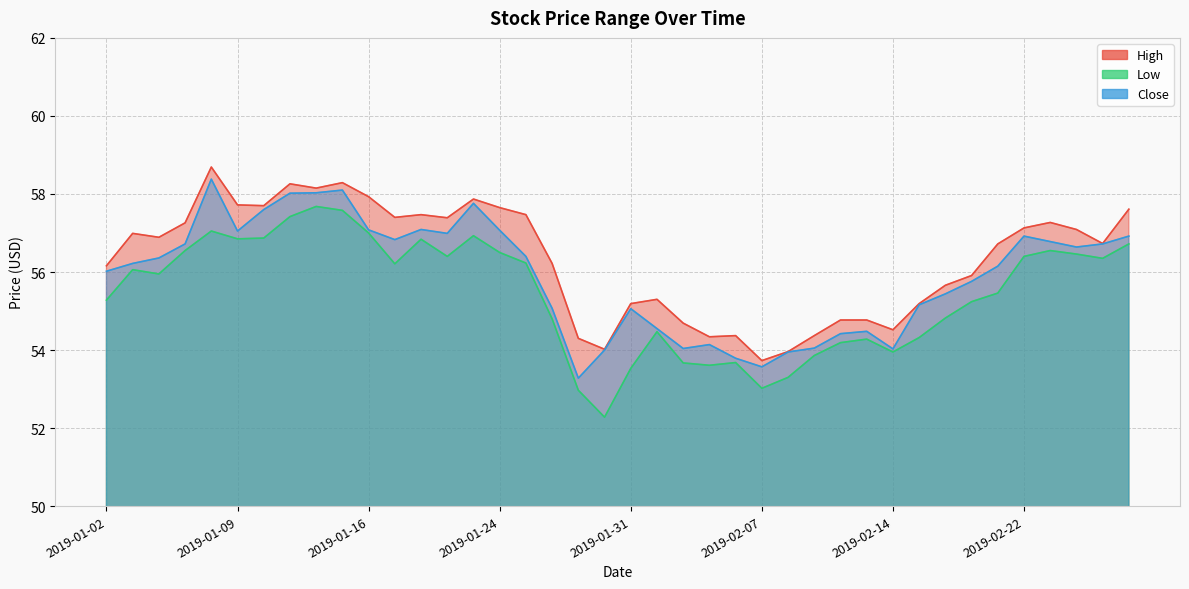

In Close, how many points are lower than both neighbors (excluding endpoints)?

8